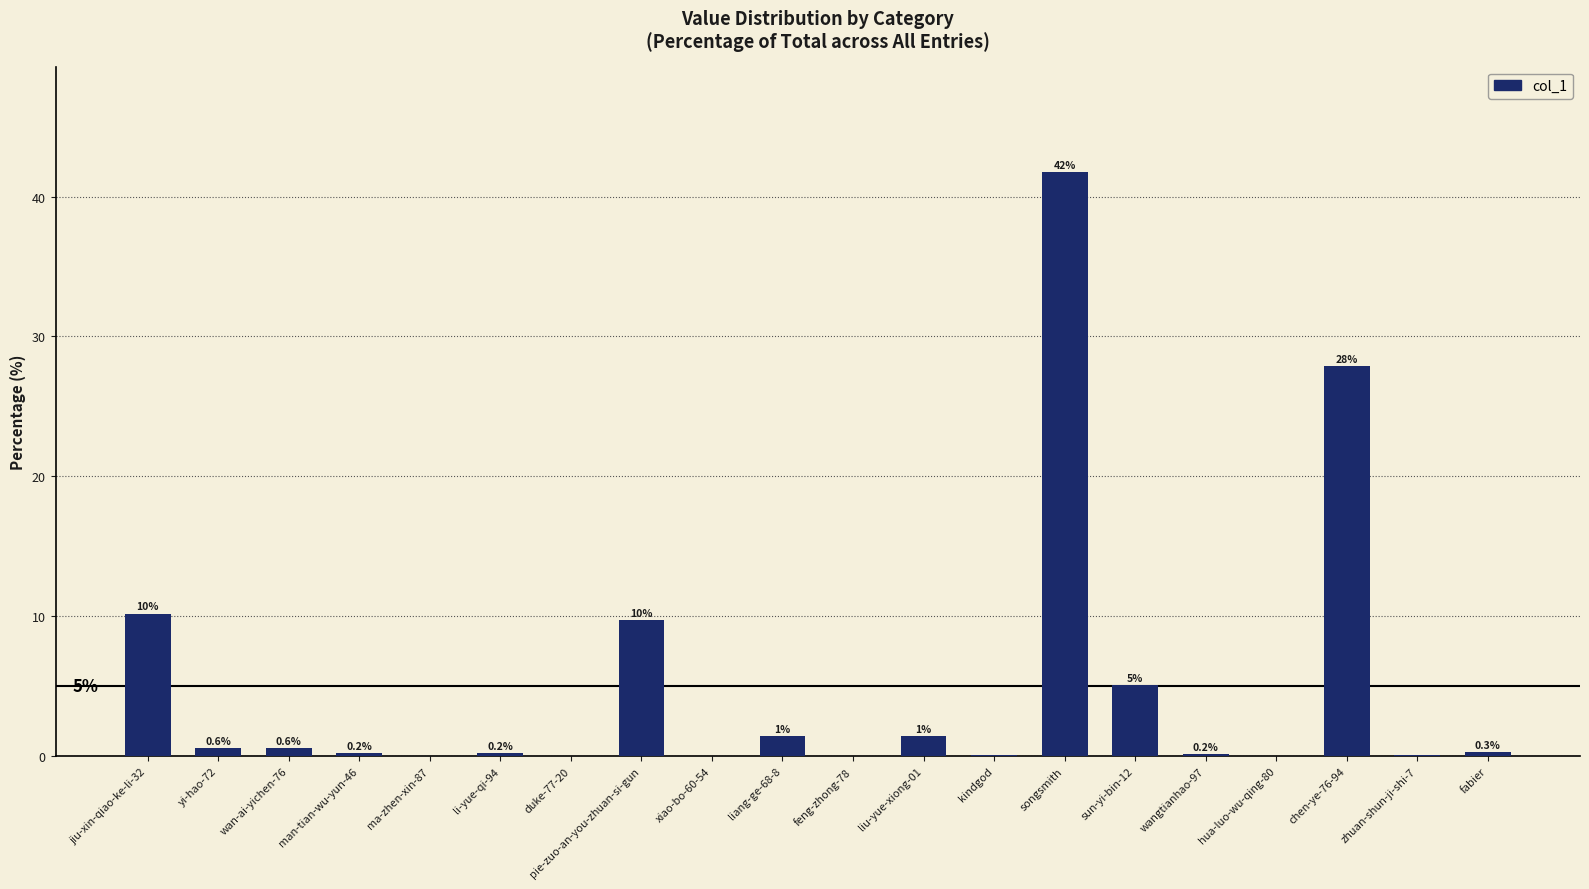

Where is the data nearest to the value 20?

chen-ye-76-94